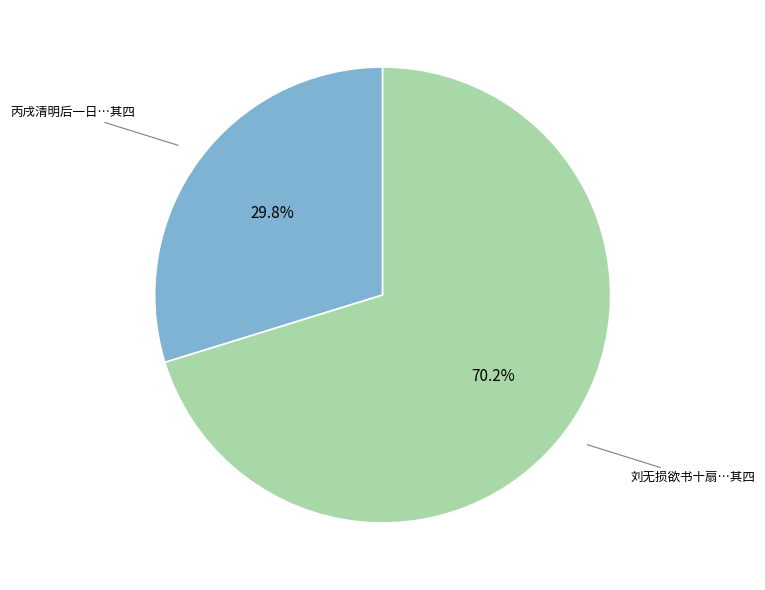

Do 刘无损欲书十扇…其四 and 丙戌清明后一日…其四 together represent more than half of the pie?

Yes